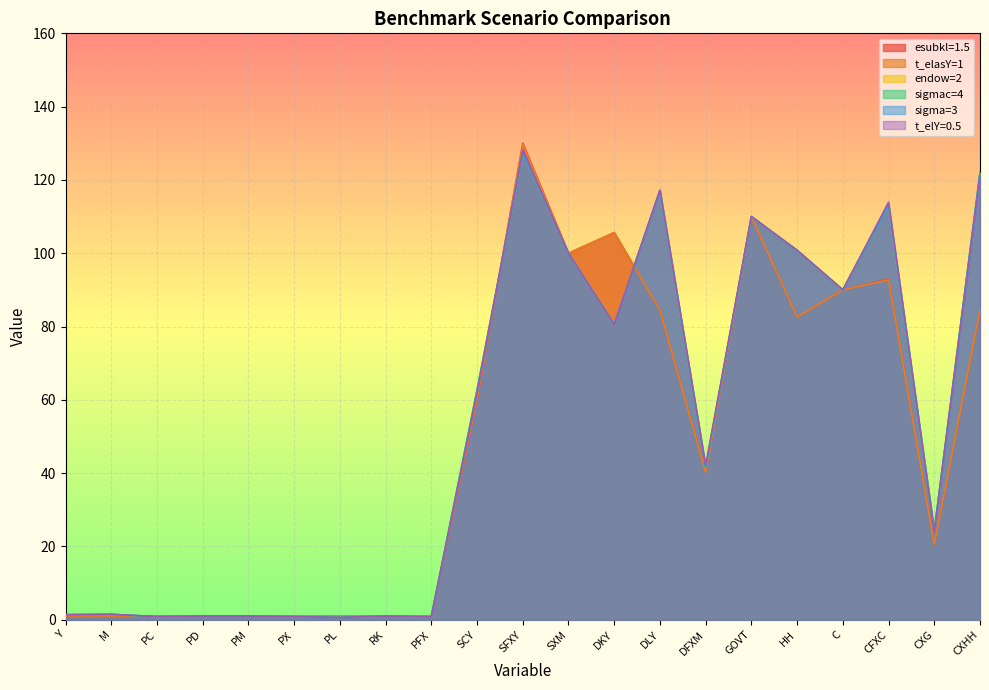

Which series has the largest total across all categories?

t_elY=0.5